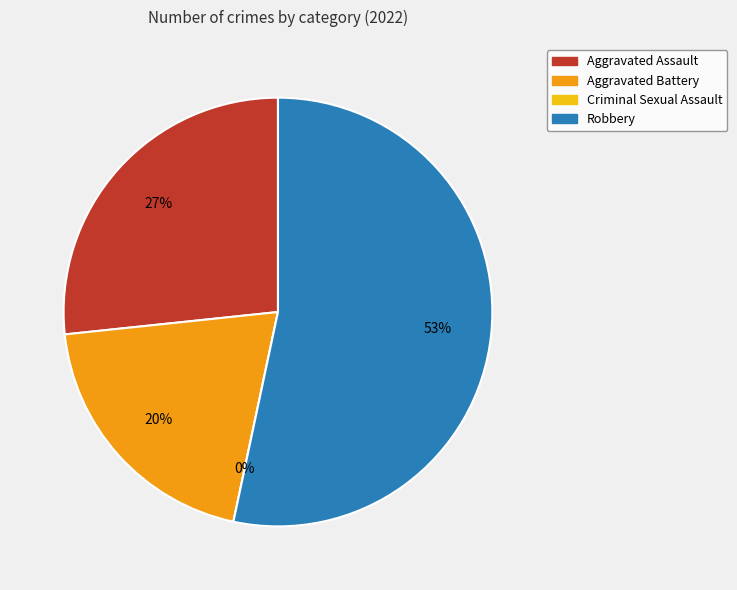

Combined, do Aggravated Assault and Robbery account for over 50%?

Yes